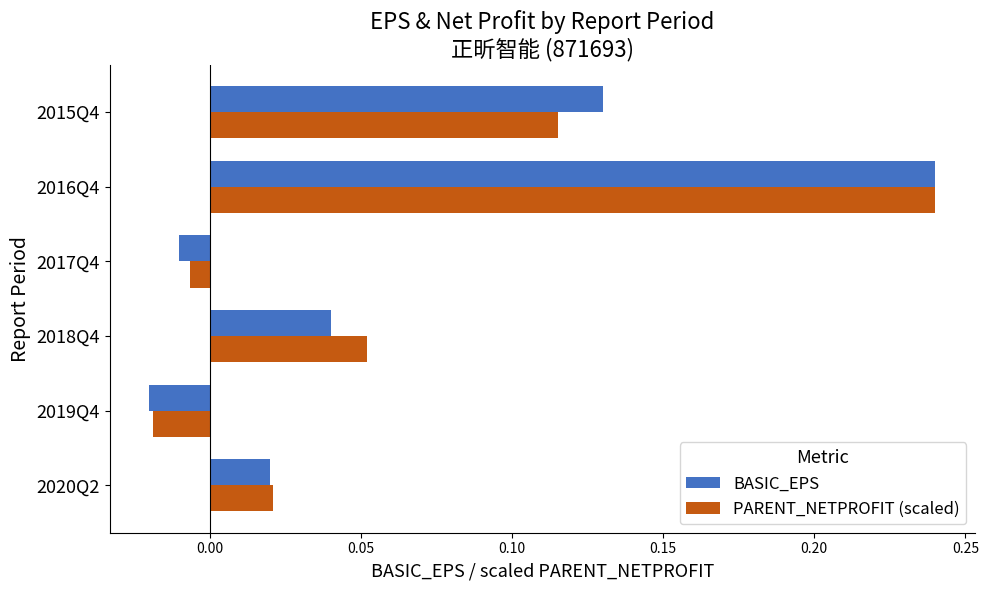

Which label corresponds to the smallest value in the chart?

2019Q4